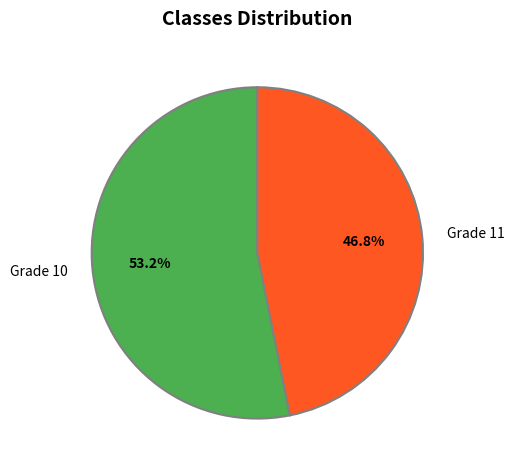

Which has a higher value, Grade 11 or Grade 10?

Grade 10